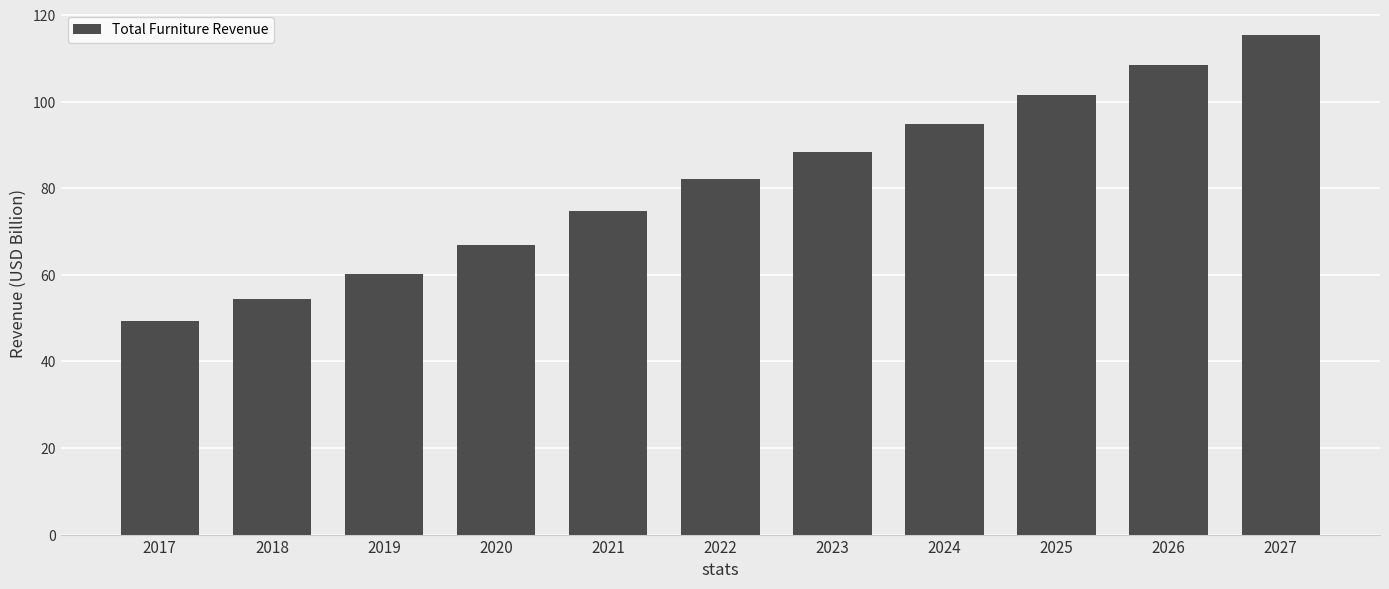

At which label does the data first exceed 82?

2022